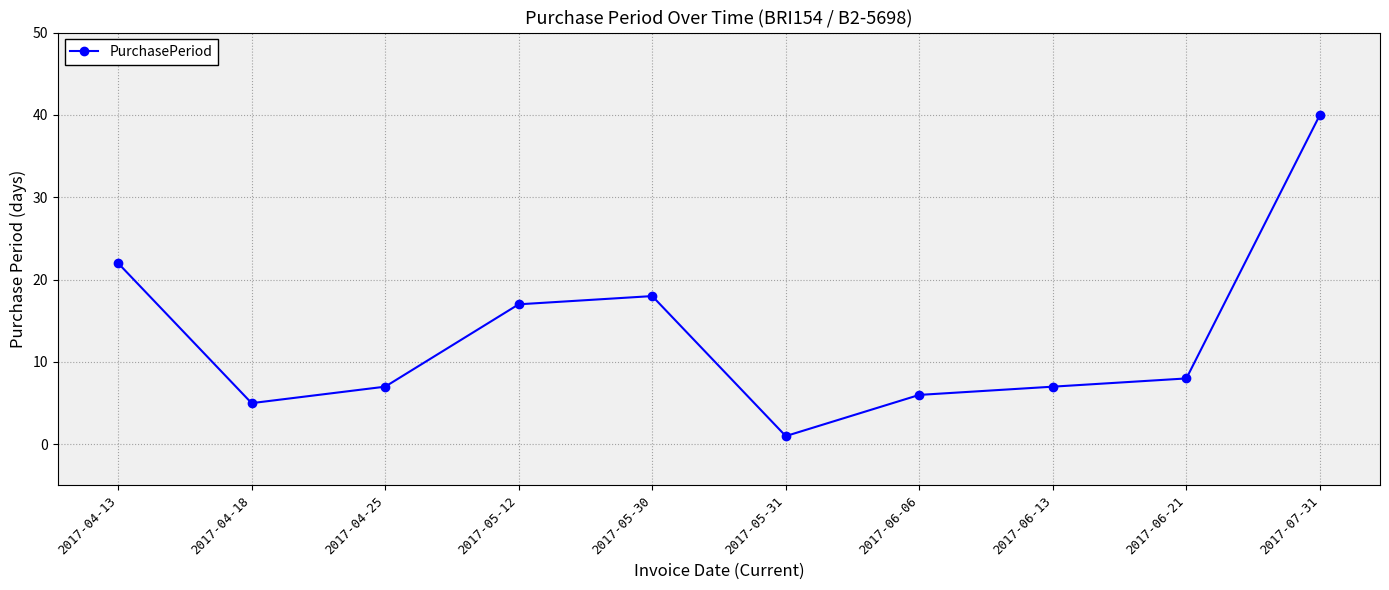

What is the ratio of the value at 2017-06-06 to the value at 2017-04-18?

1.2